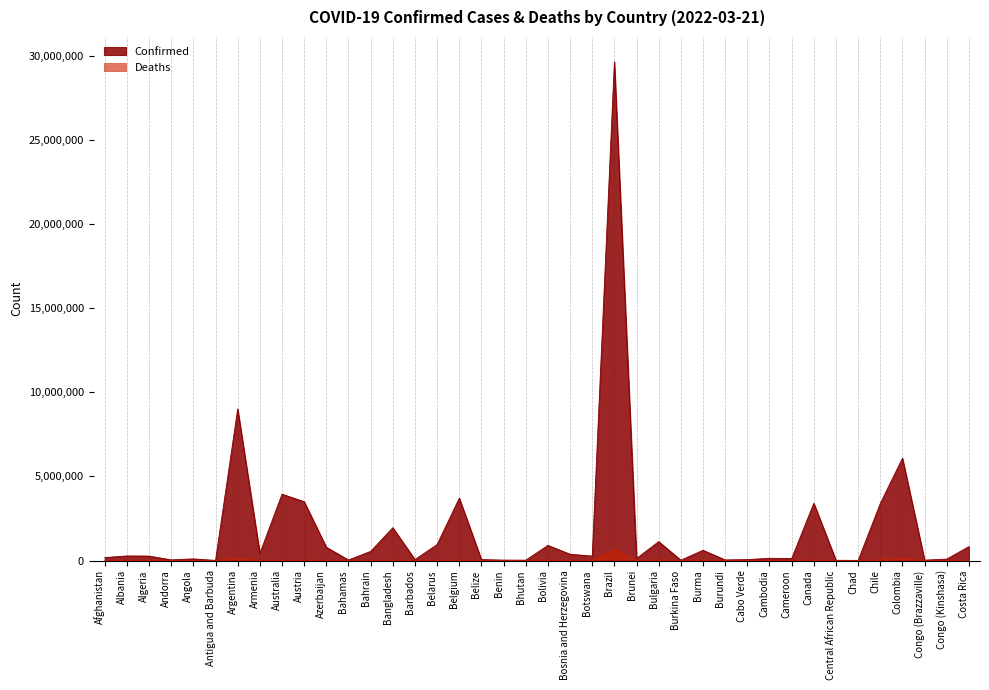

In Deaths, how many points are higher than both neighbors (excluding endpoints)?

13